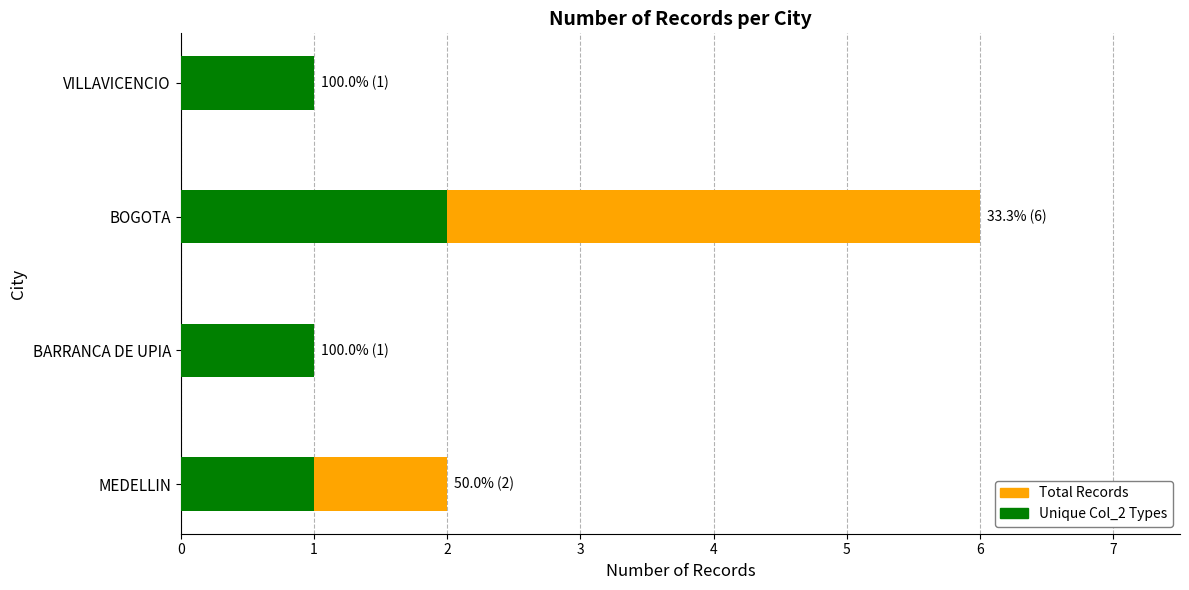

Which series has the widest spread of values?

Total Records